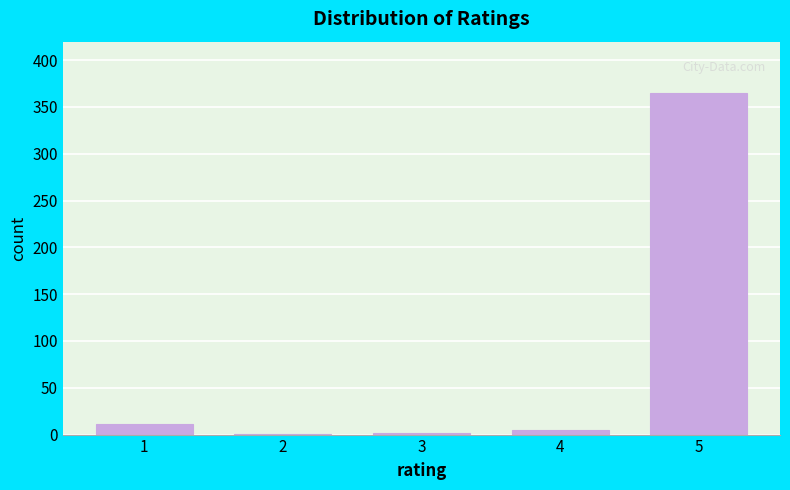

What is the maximum value shown in the chart?

365